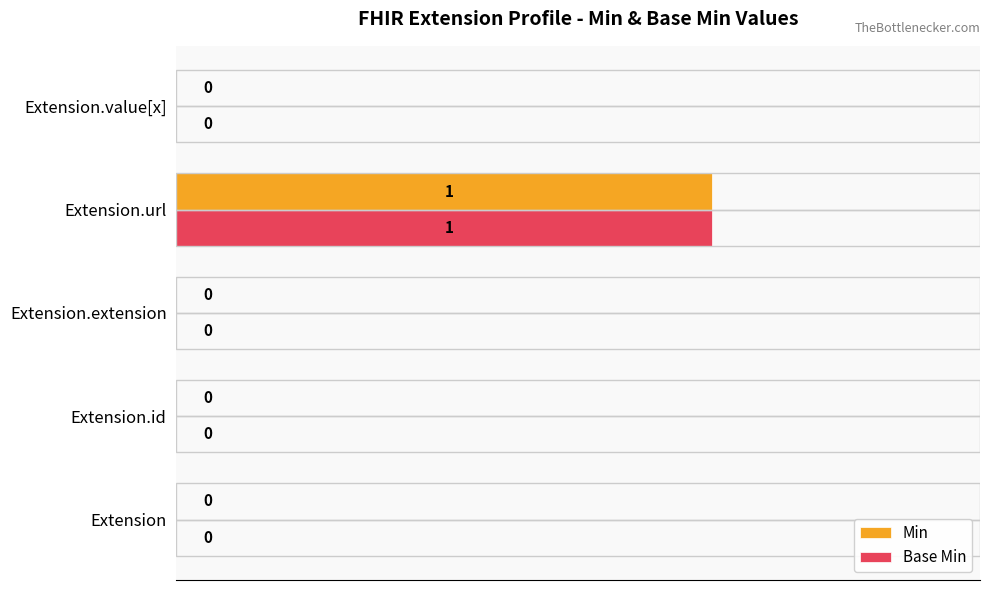

How many Base Min values are between 0 and 1?

5